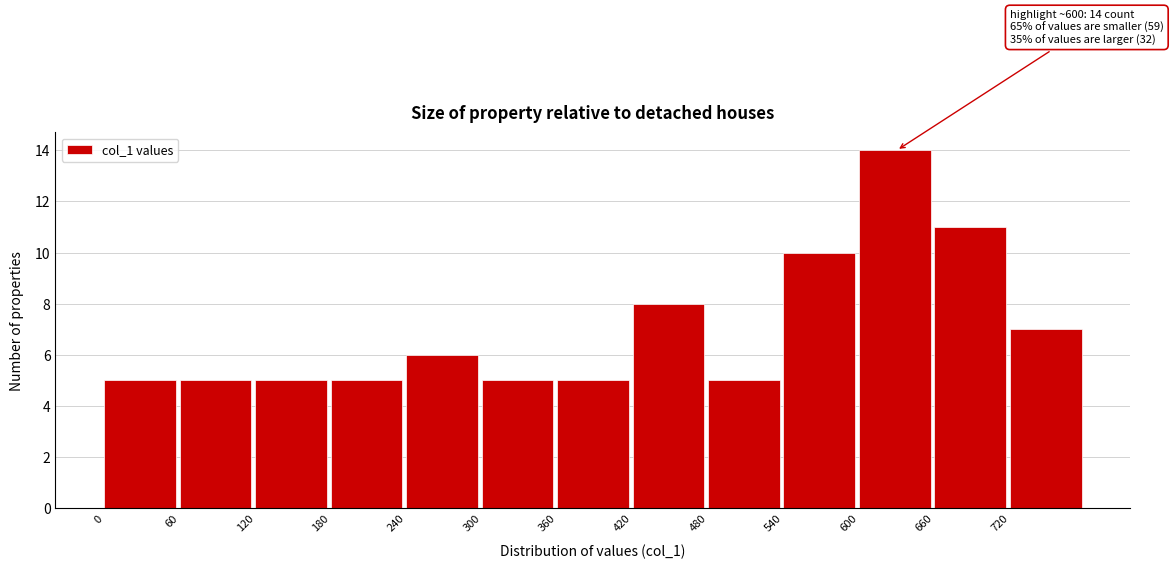

Over which range of the x-axis is the bar tallest?

600 to 660